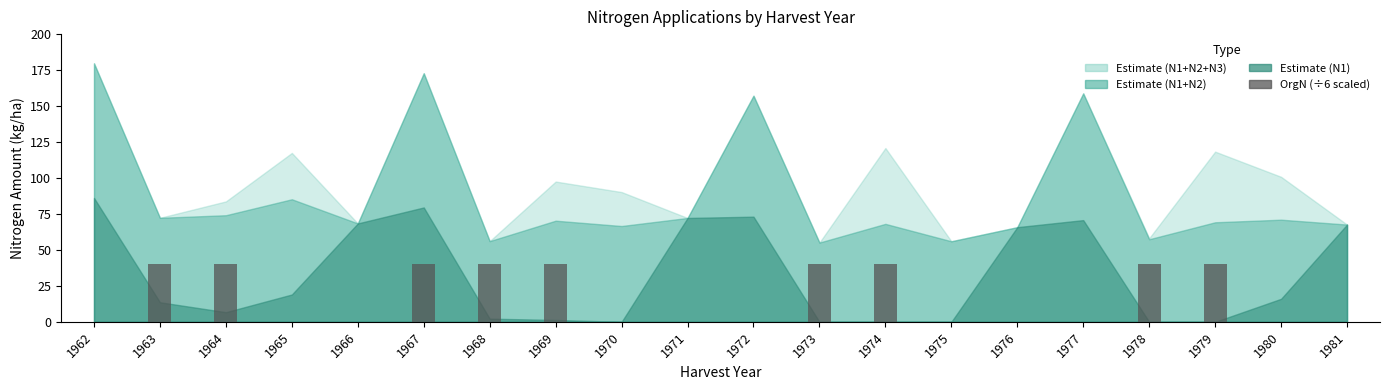

Count the values in the range 0 to 40.

20